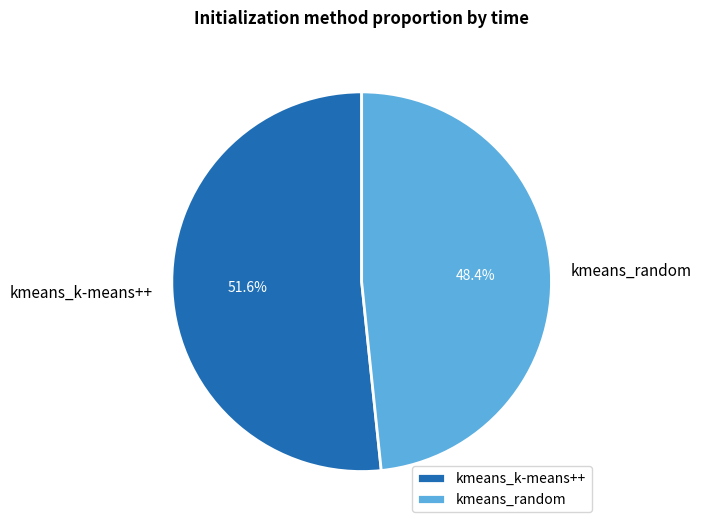

What is the largest slice in the pie chart?

kmeans_k-means++